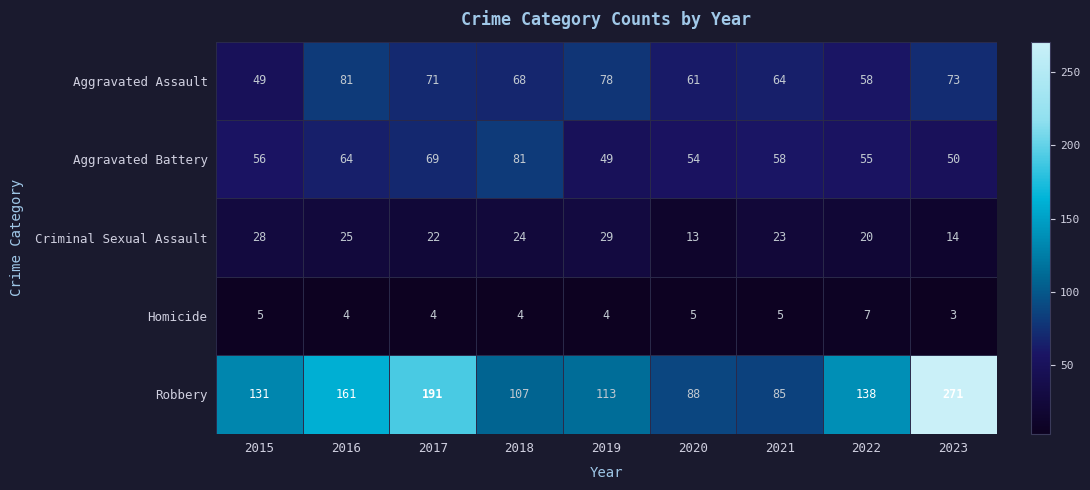

At how many categories does at least one series exceed 230?

1